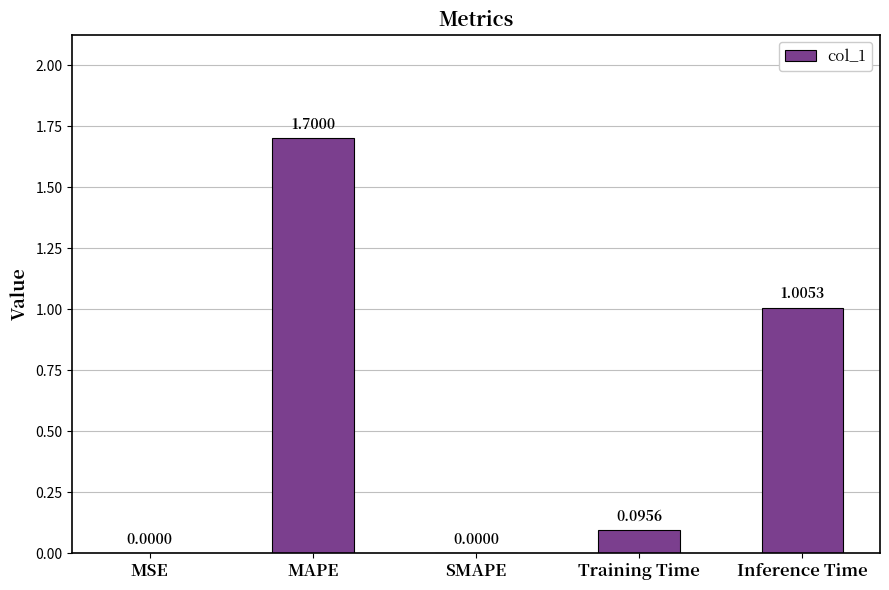

Does the chart contain stacked bars?

No